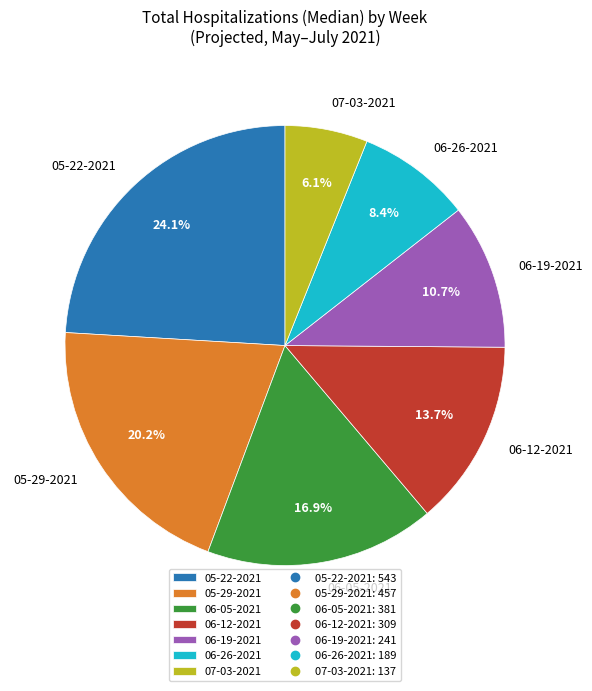

Rank the categories by value from lowest to highest.

07-03-2021, 06-26-2021, 06-19-2021, 06-12-2021, 06-05-2021, 05-29-2021, 05-22-2021